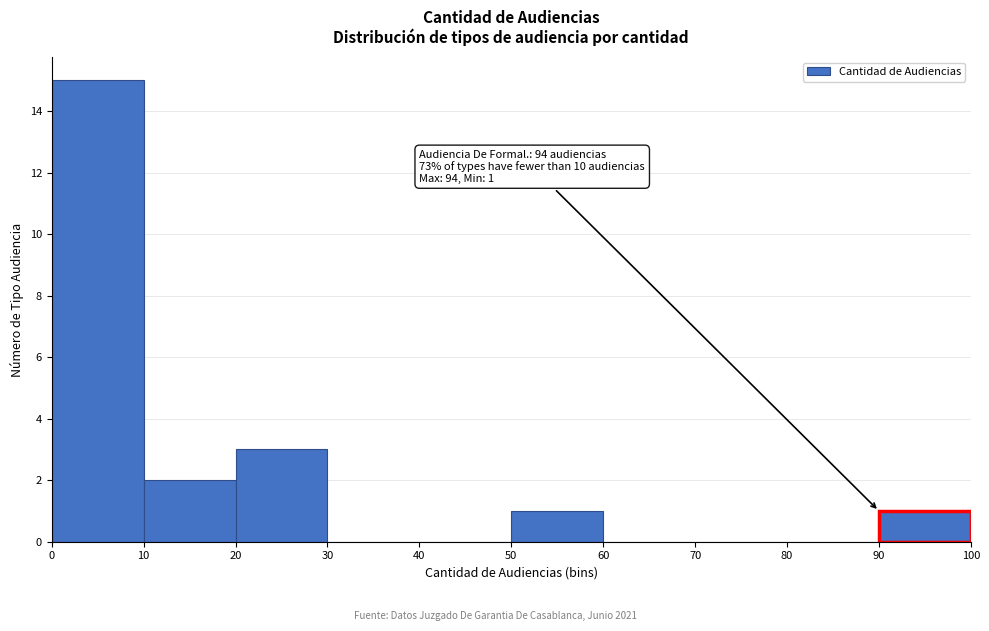

Which range on the x-axis has the tallest bar?

0 to 10